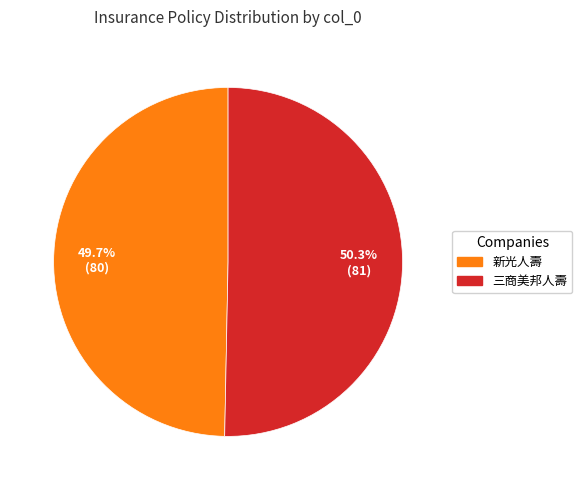

Is there any slice that represents more than half of the pie?

Yes